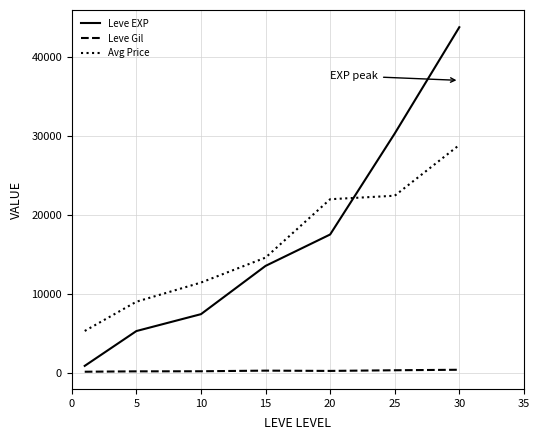

Does the chart display data point markers on the line(s)?

No